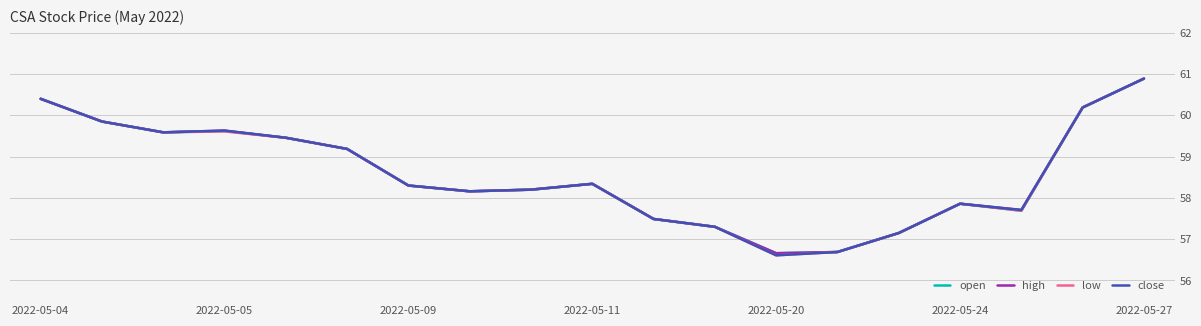

List the series in order of their overall mean, highest first.

high, open, close, low